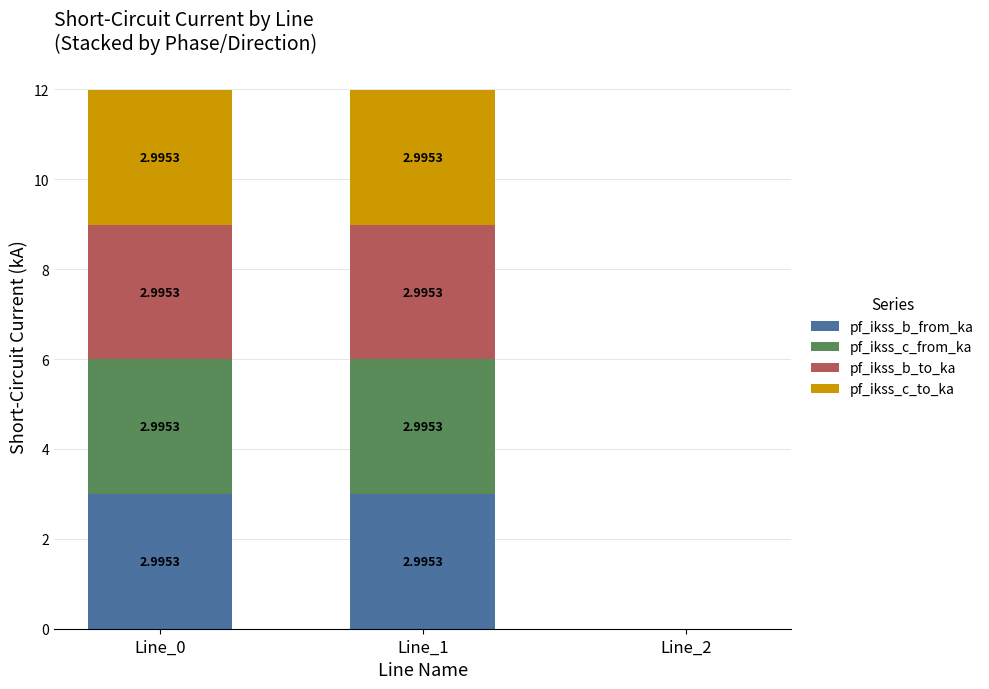

What is the sum of all pf_ikss_b_from_ka values?

6.0